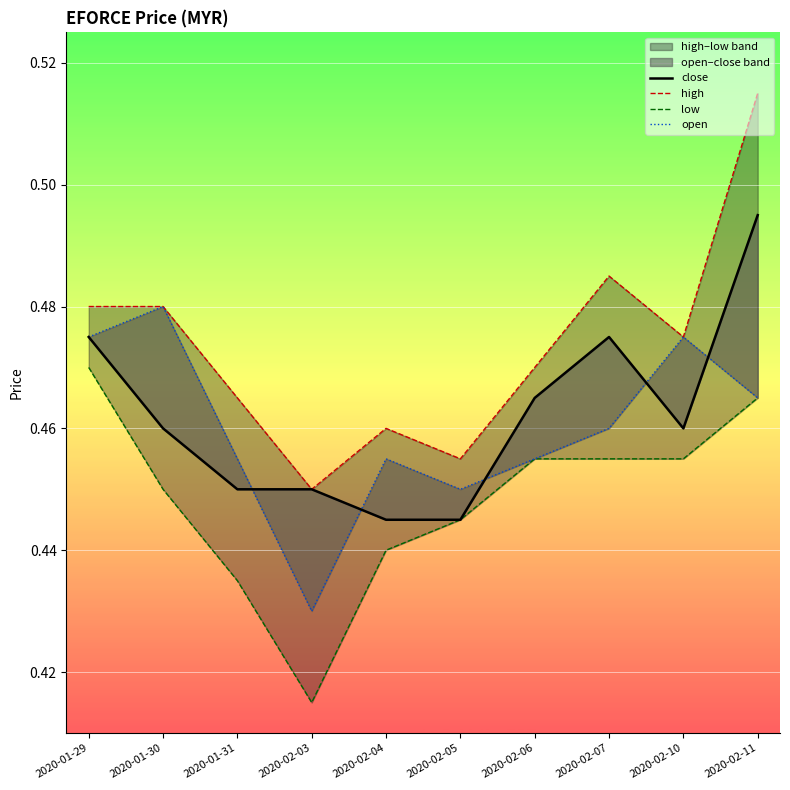

The value of high at 2020-01-29 is 0.7. True or false?

False